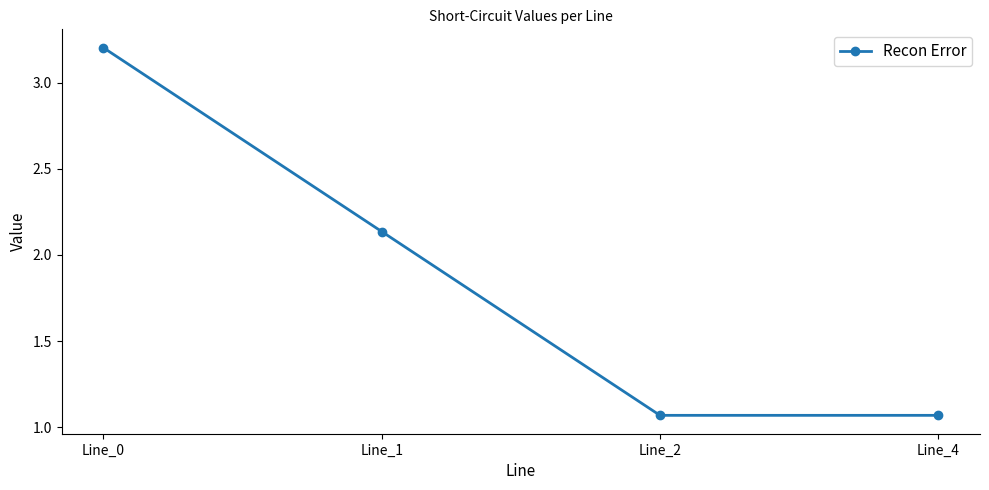

What is the value of the 1st point from the left?

3.2